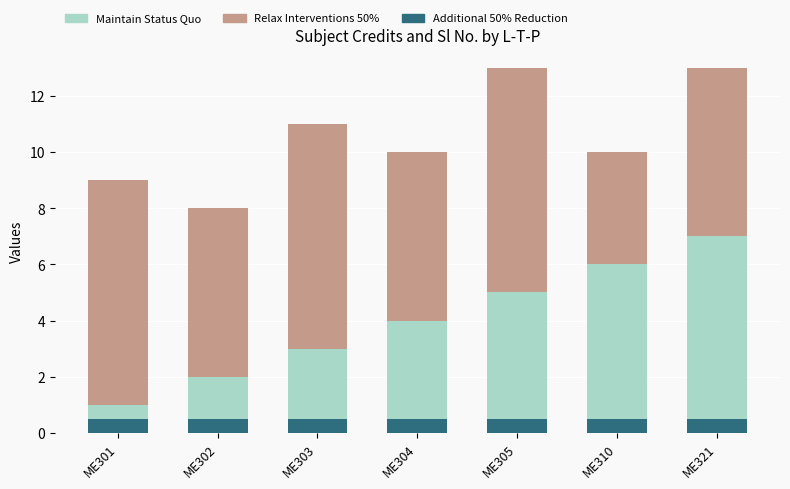

What is the total value across all series at ME305?

13.5